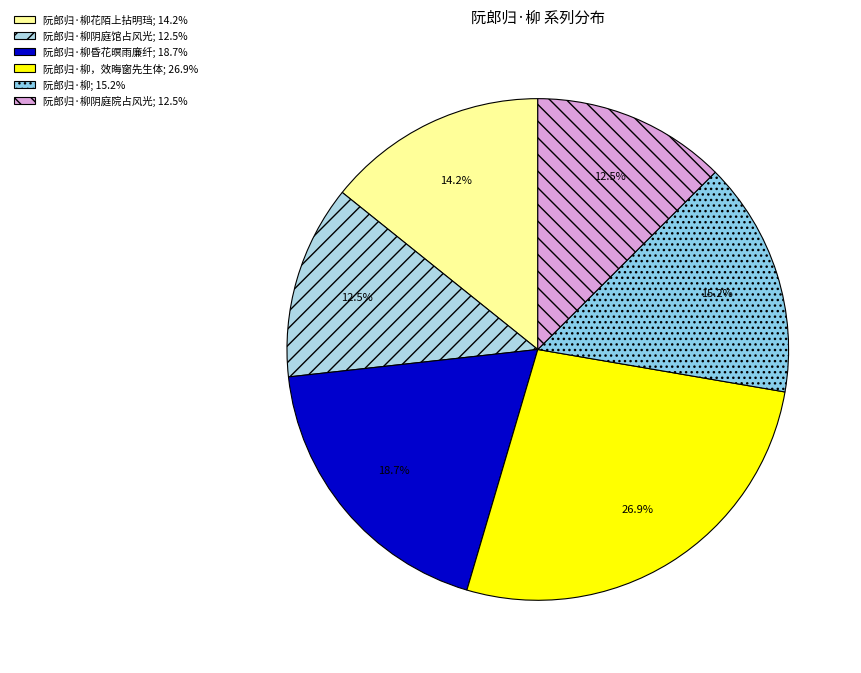

Count the number of slices in the pie.

6